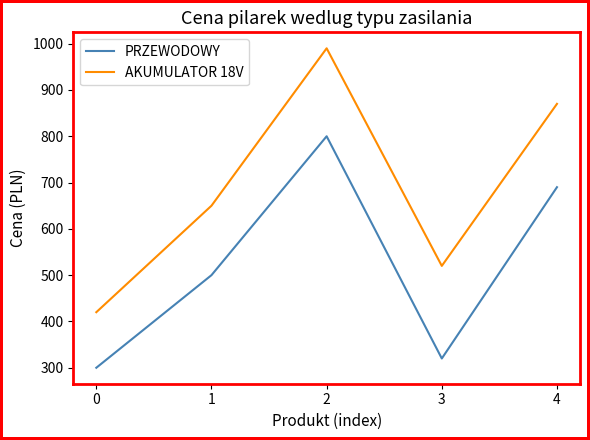

What is the sum of all AKUMULATOR 18V values?

3450